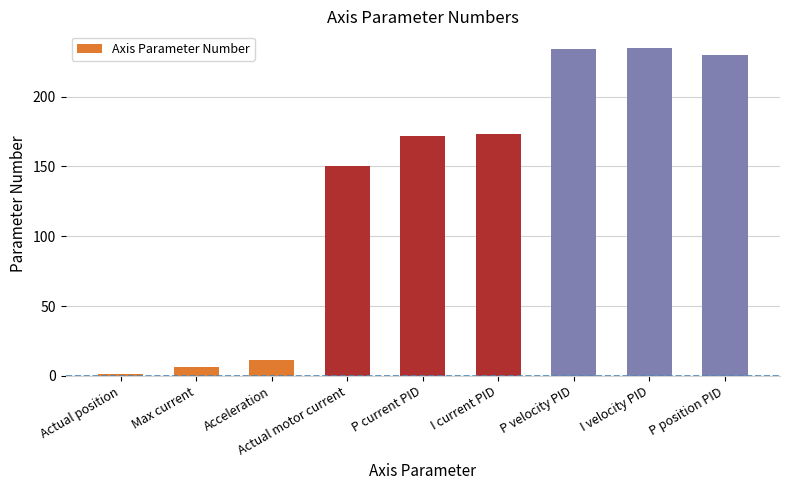

What is the maximum value shown in the chart?

235